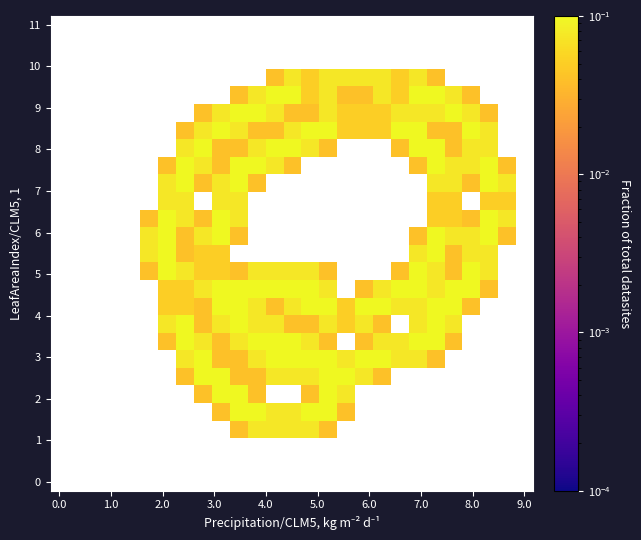

Count the number of data series in this chart.

27